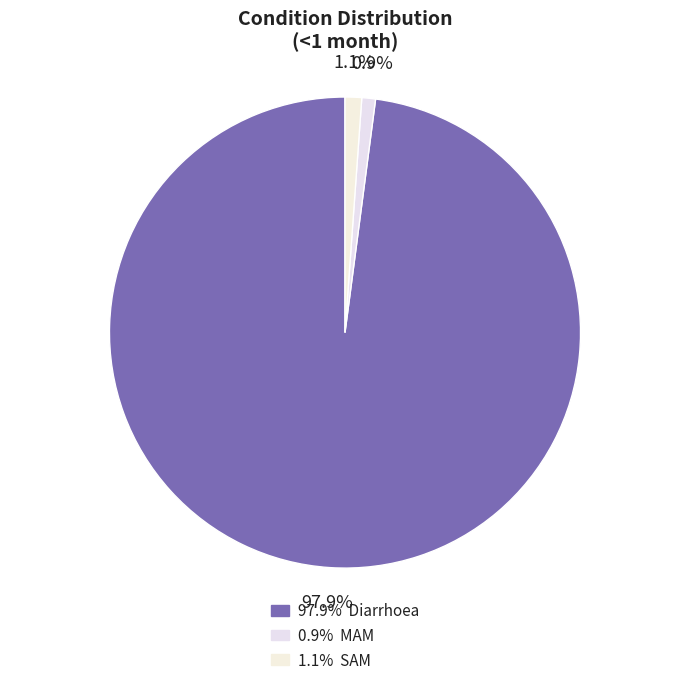

Rank the categories by value from lowest to highest.

MAM, SAM, Diarrhoea